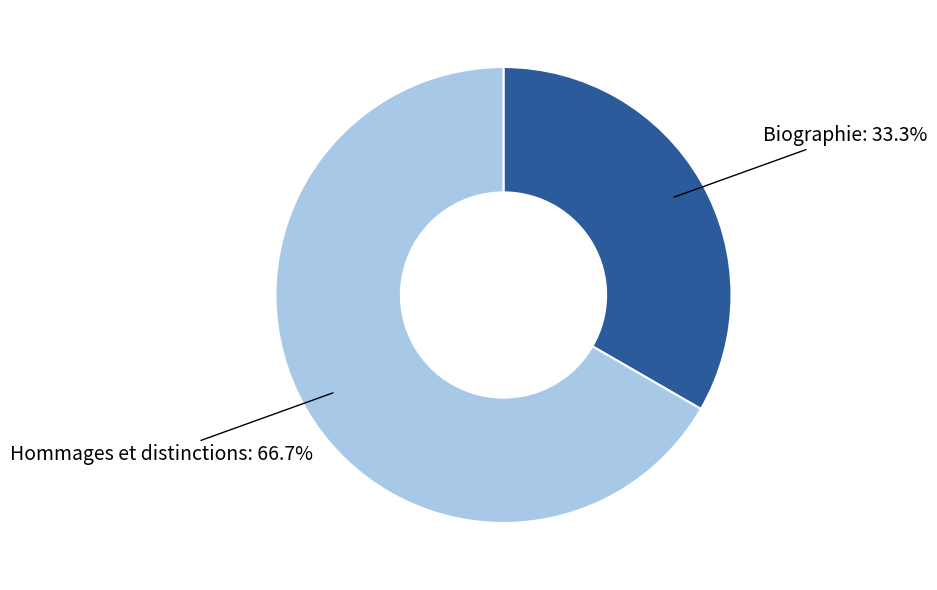

To the nearest percent, what percentage of the pie is Hommages et distinctions?

67%